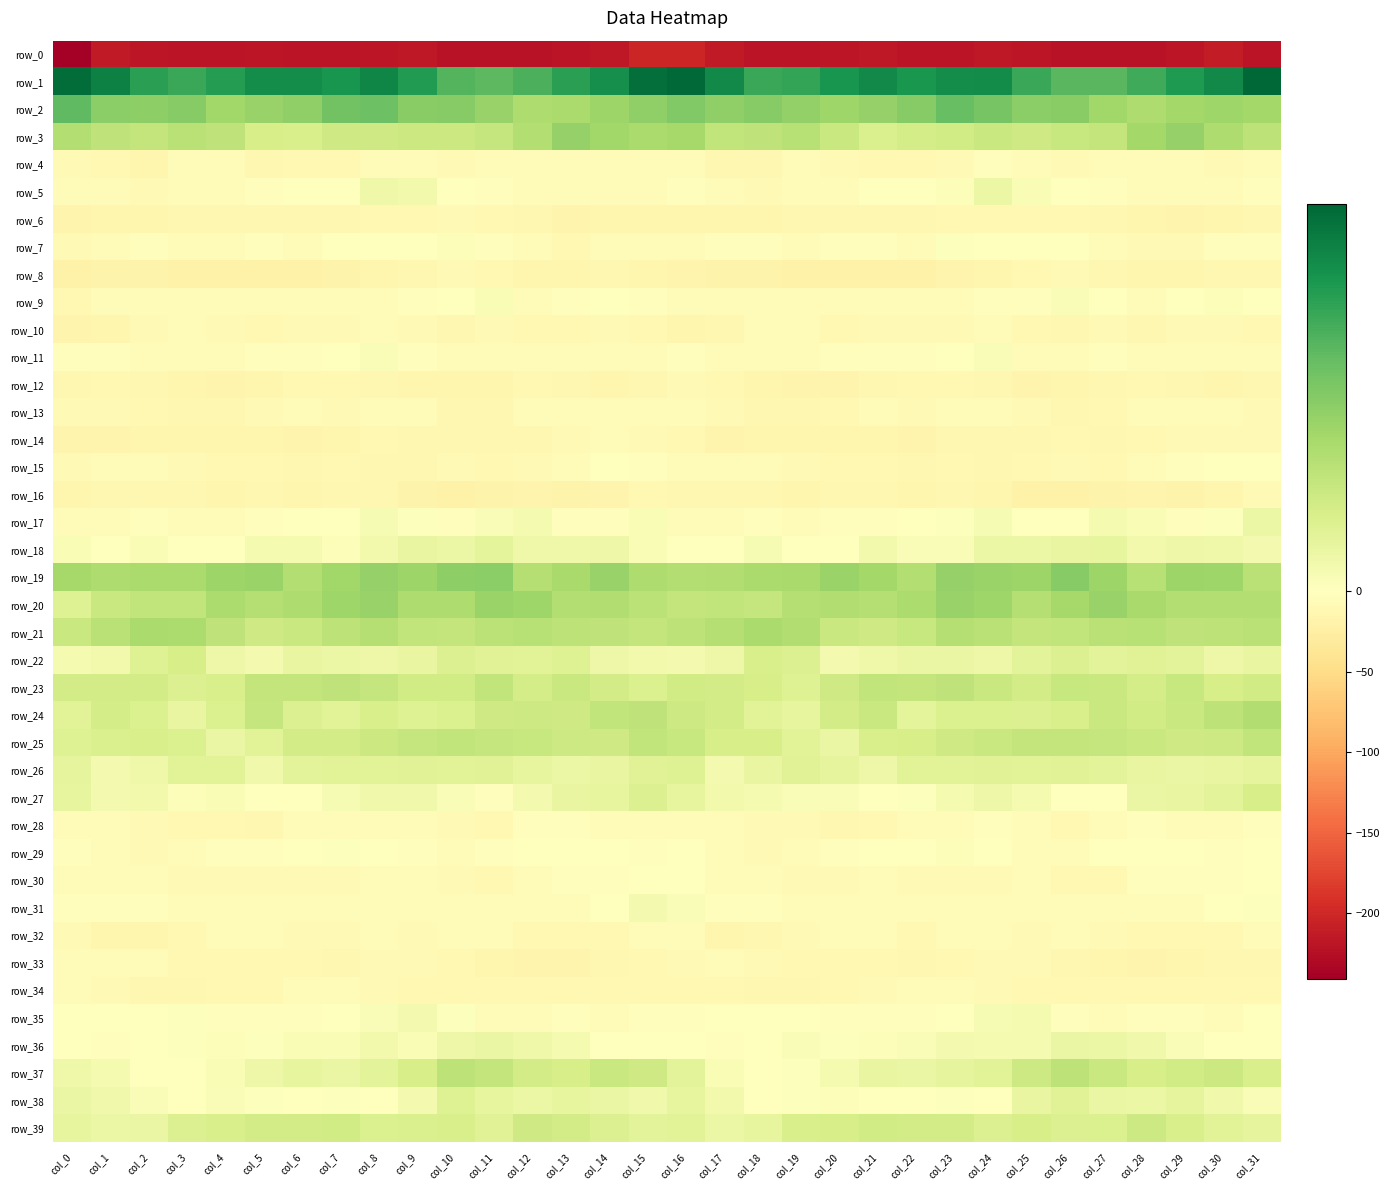

Rank the categories by row_10 value from highest to lowest.

col_24, col_8, col_3, col_19, col_18, col_11, col_27, col_23, col_6, col_29, col_14, col_9, col_30, col_22, col_2, col_7, col_4, col_21, col_13, col_31, col_20, col_5, col_12, col_15, col_25, col_26, col_28, col_17, col_10, col_1, col_16, col_0